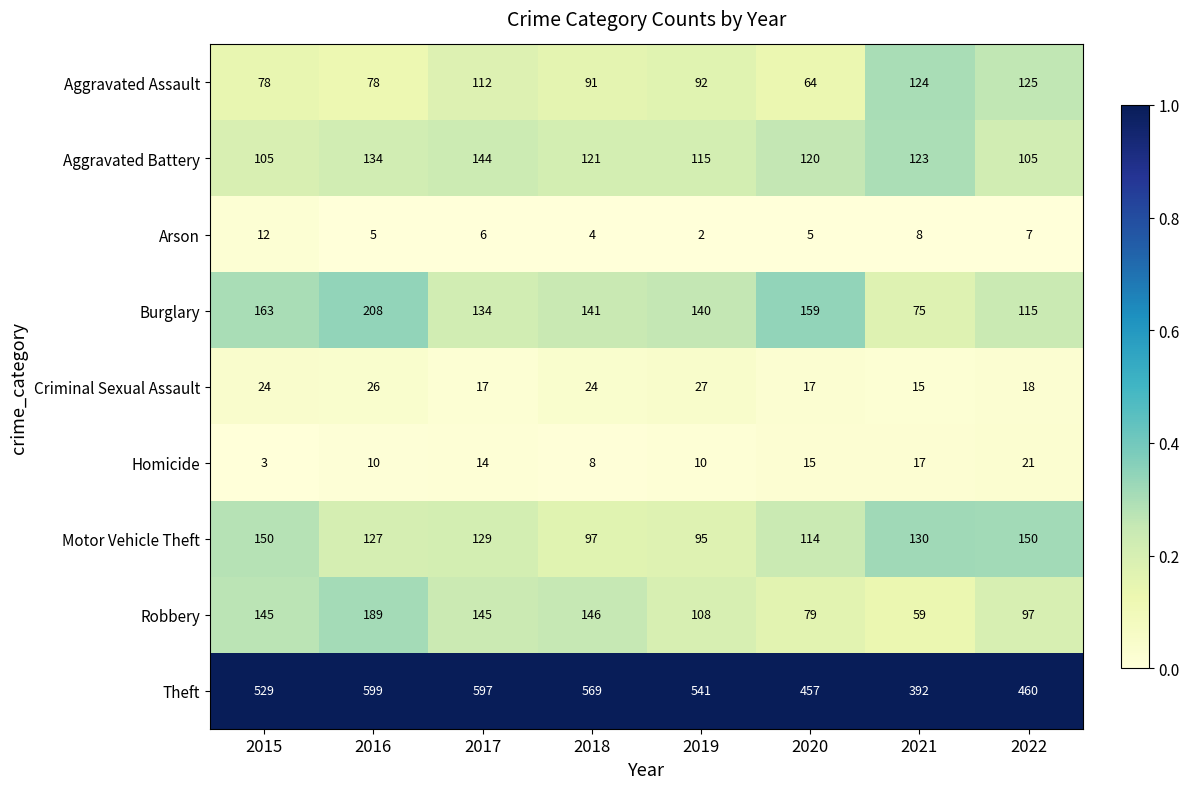

At which category is the sum across all series the highest?

2016